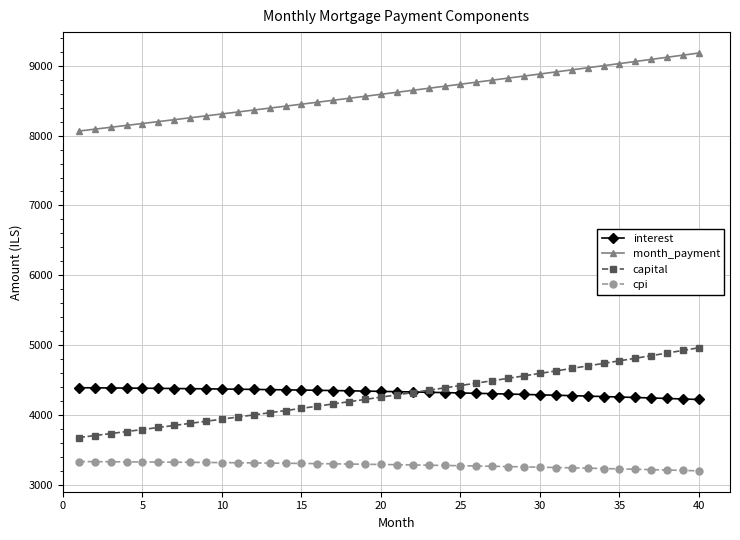

What is the value of the capital point at the 40th from the left?

4962.2